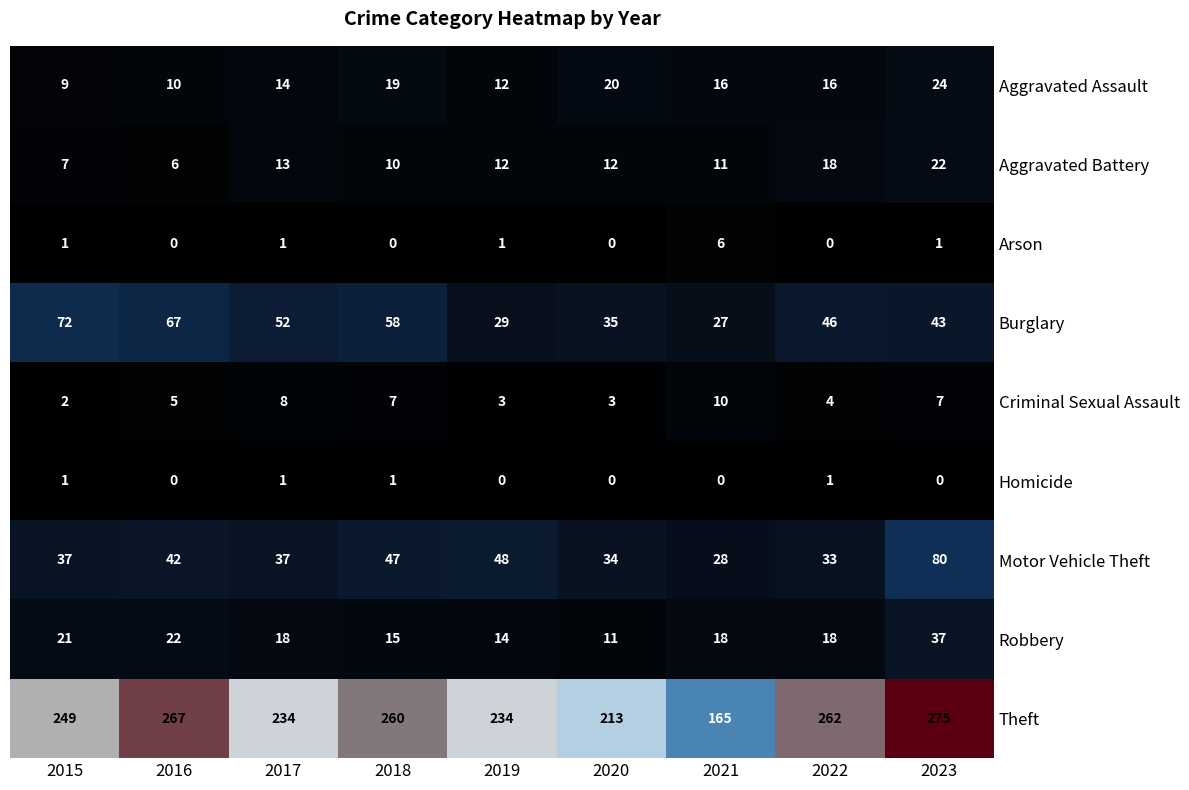

Count the Homicide values in the range 0 to 1.

9